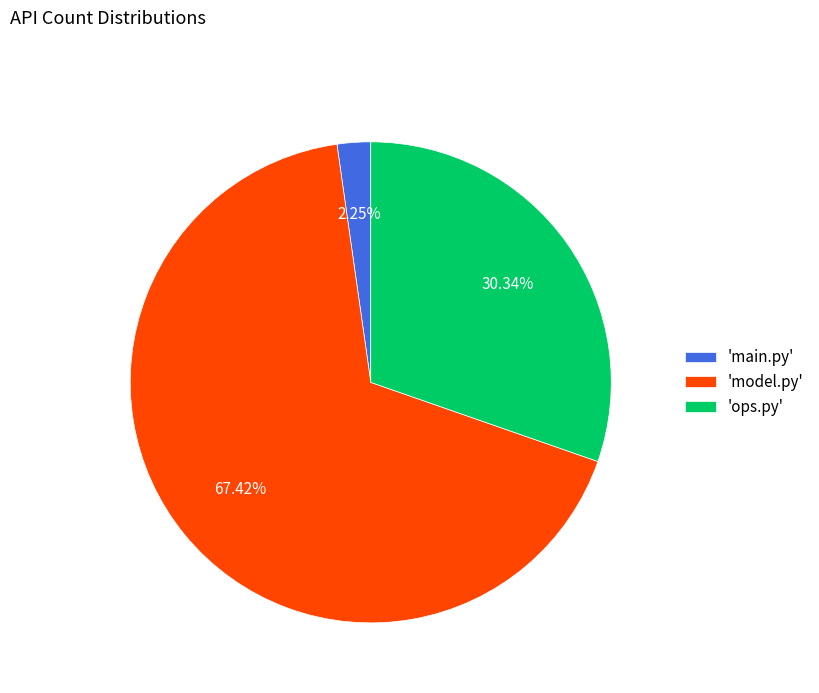

Do 'main.py' and 'model.py' together represent more than half of the pie?

Yes